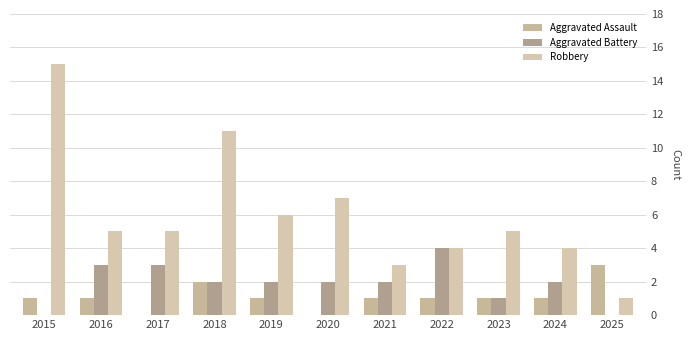

Which series has the largest total across all categories?

Robbery